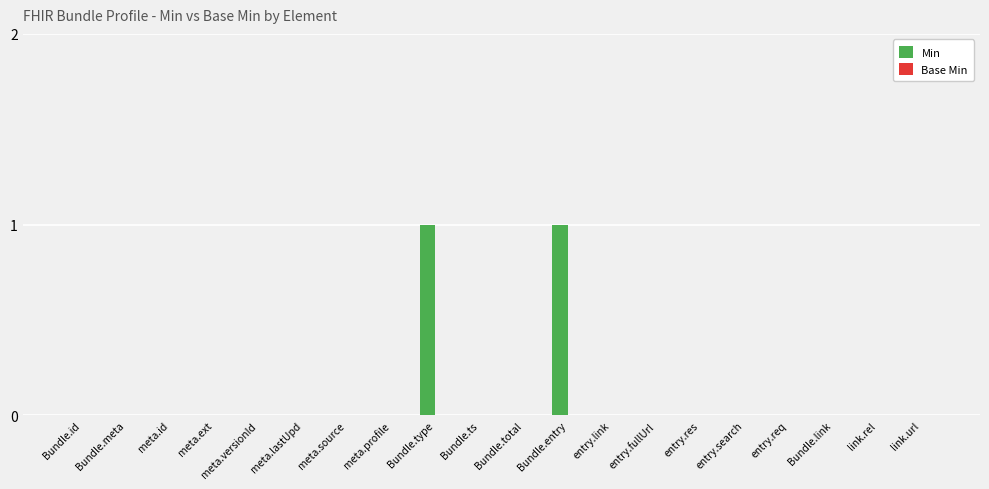

What is the change in value from meta.lastUpd to Bundle.type?

+1